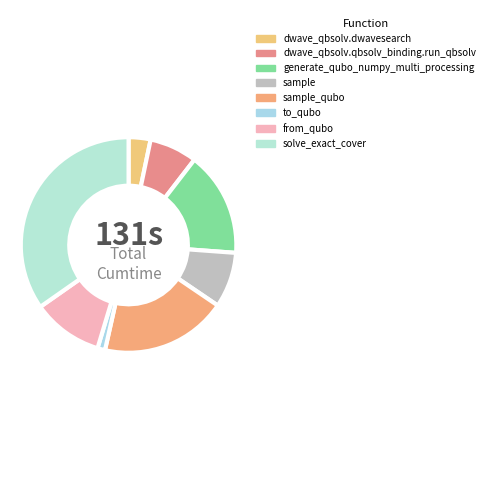

Count the number of slices in the pie.

8